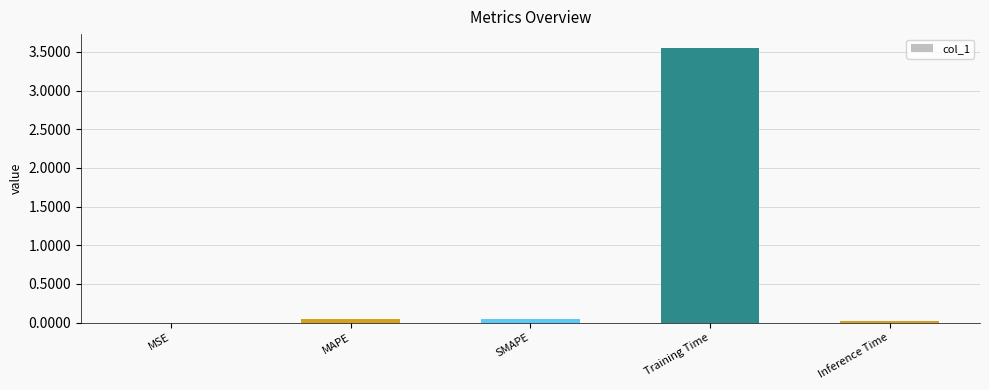

The chart shows a value of 0.0 at MSE. True or false?

True